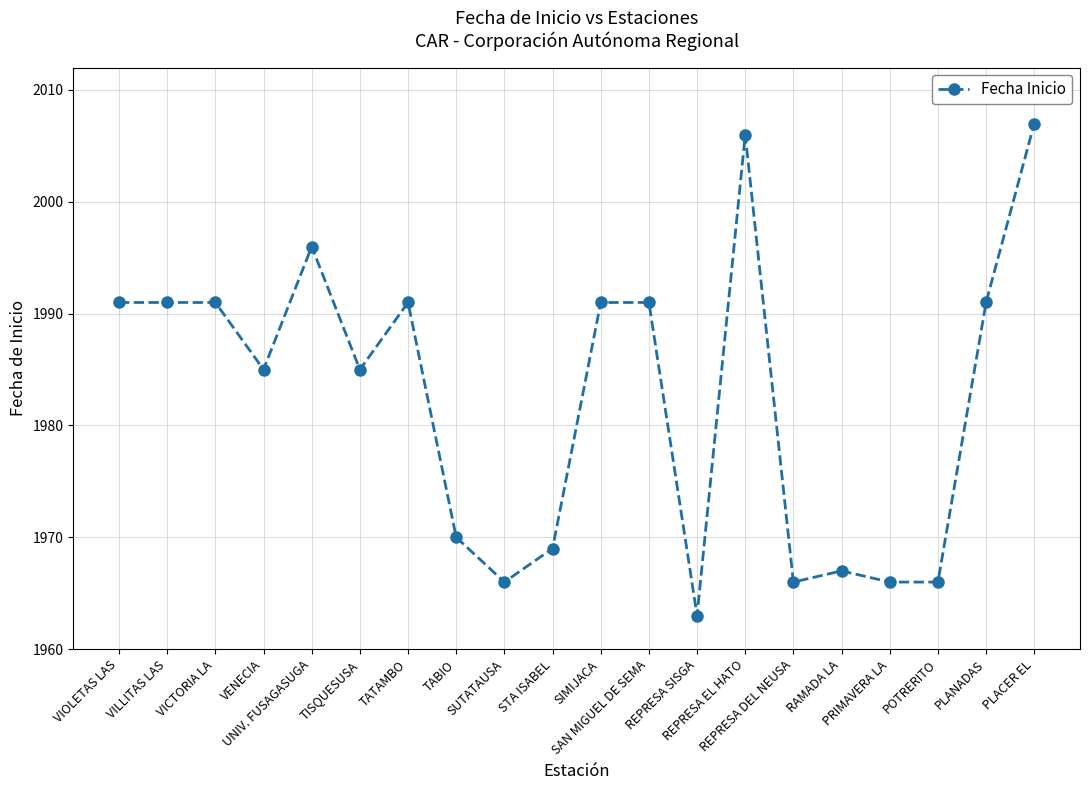

The chart shows a value of 1996 at UNIV. FUSAGASUGA. True or false?

True